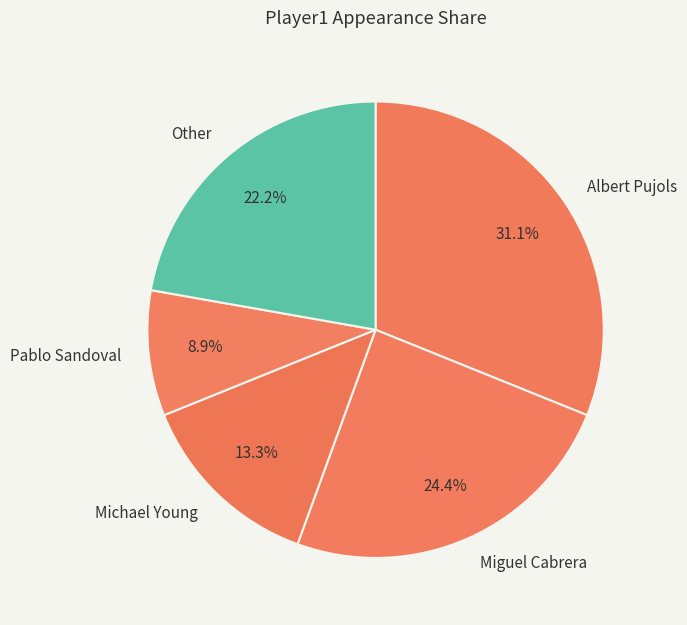

Count the number of slices in the pie.

5